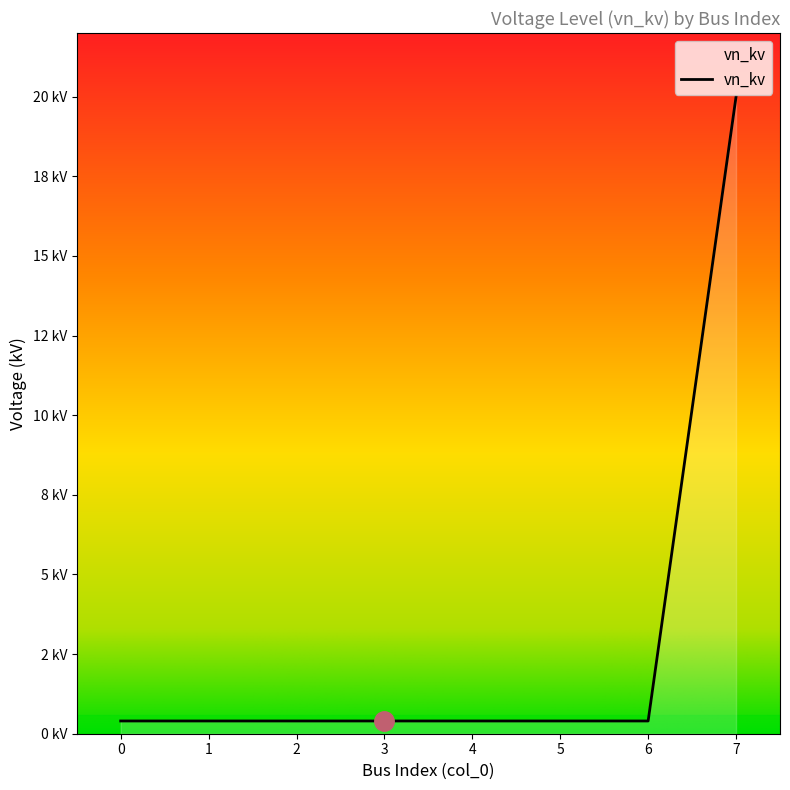

Rank the categories by value from lowest to highest.

0, 1, 2, 3, 4, 5, 6, 7